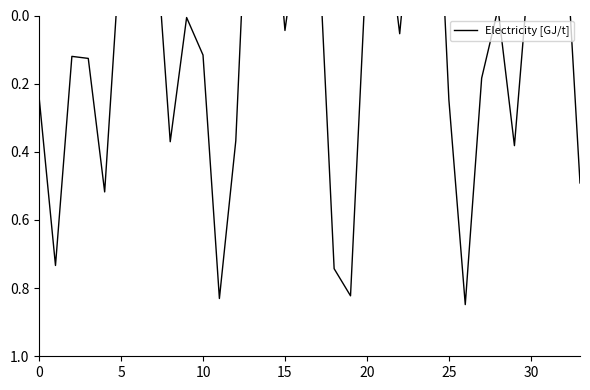

How many data points are less than 0?

15